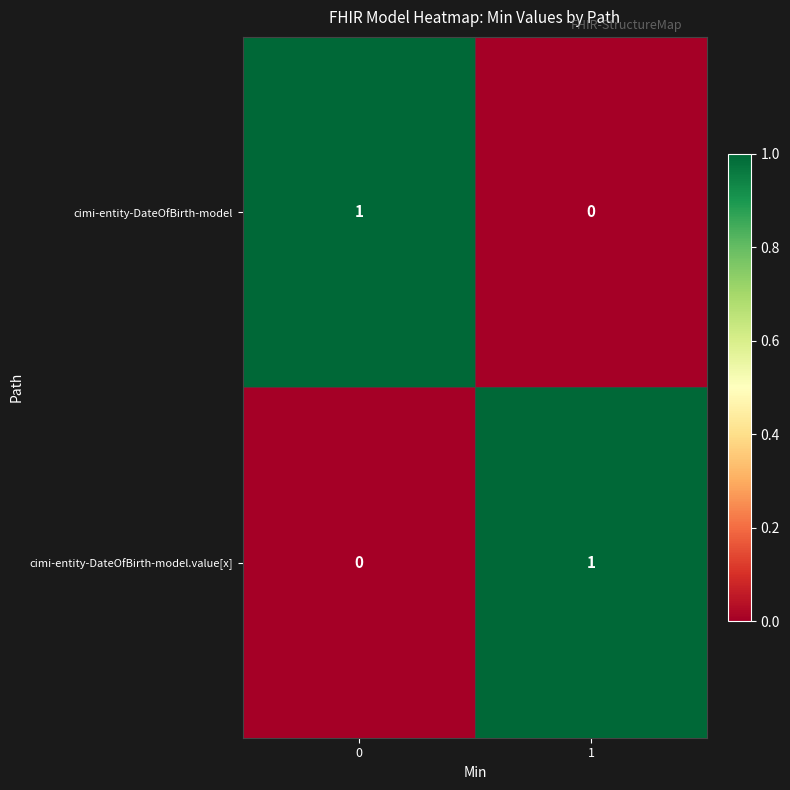

At 0, list the series in order from largest to smallest.

cimi-entity-DateOfBirth-model, cimi-entity-DateOfBirth-model.value[x]